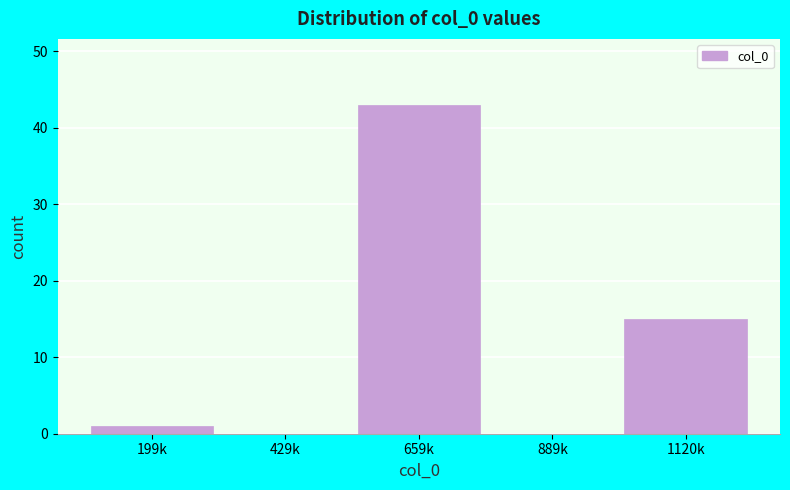

Reading left to right, list all the values displayed in this chart.

199k=1	429k=0	659k=43	889k=0	1120k=15